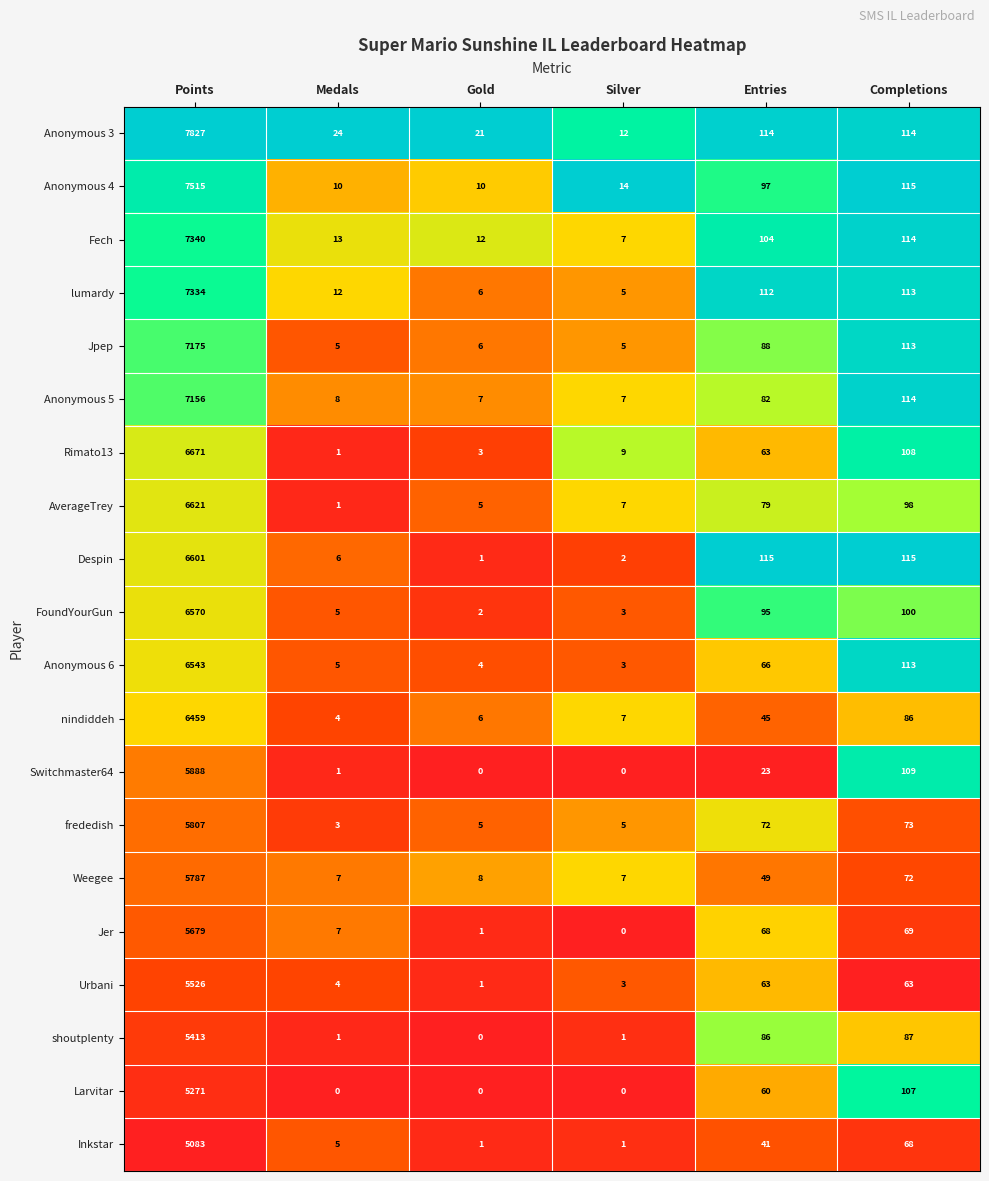

What is the difference between the maximum and minimum values in the Jpep series?

7170